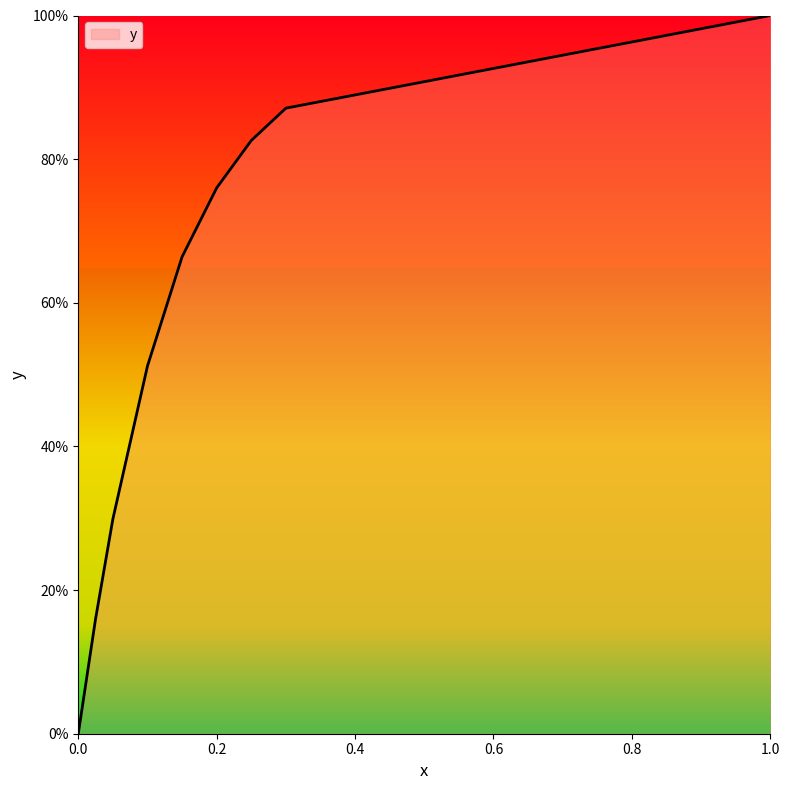

True or false: the data has more than 2 interior local peaks.

False